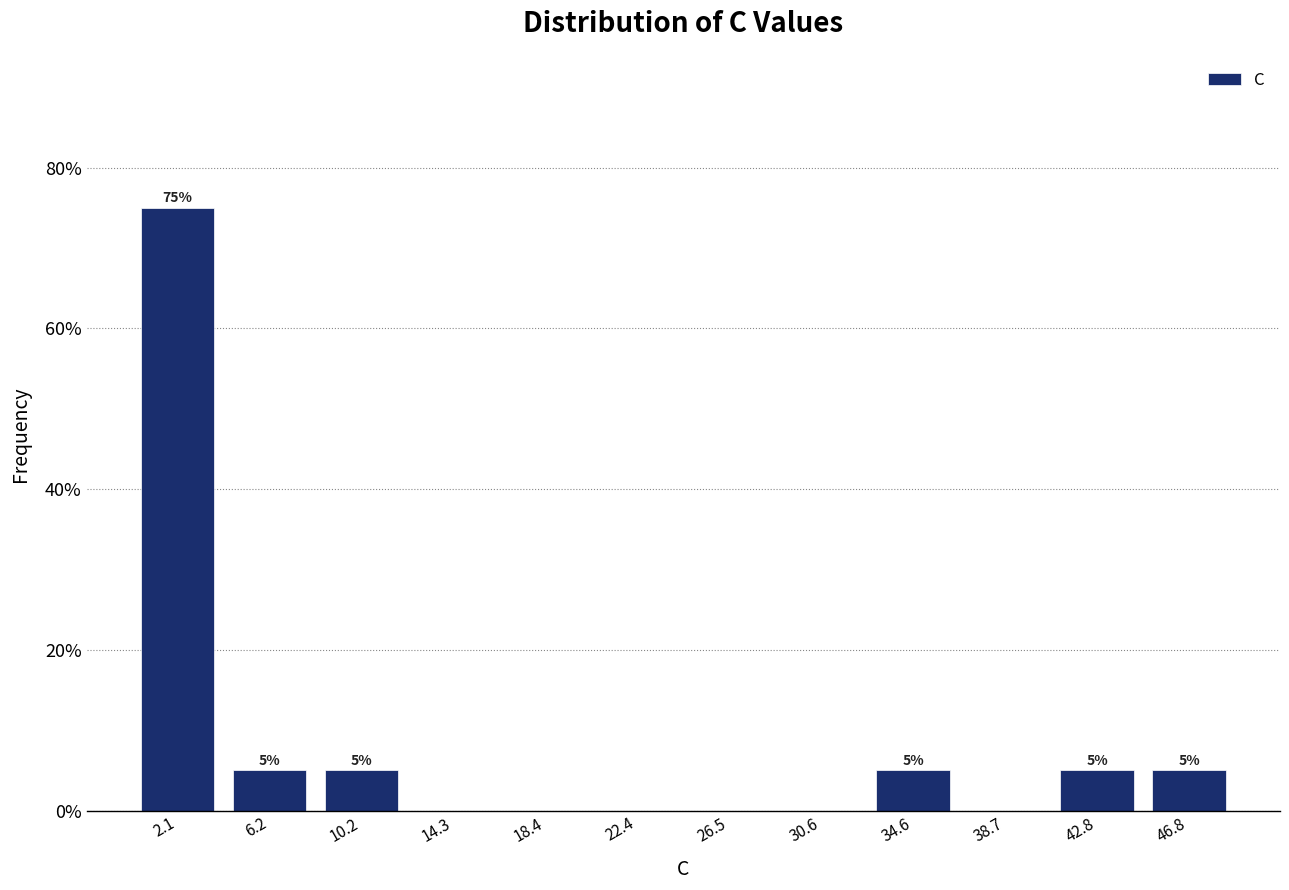

Over which range of the x-axis is the bar tallest?

0.0 to 4.0